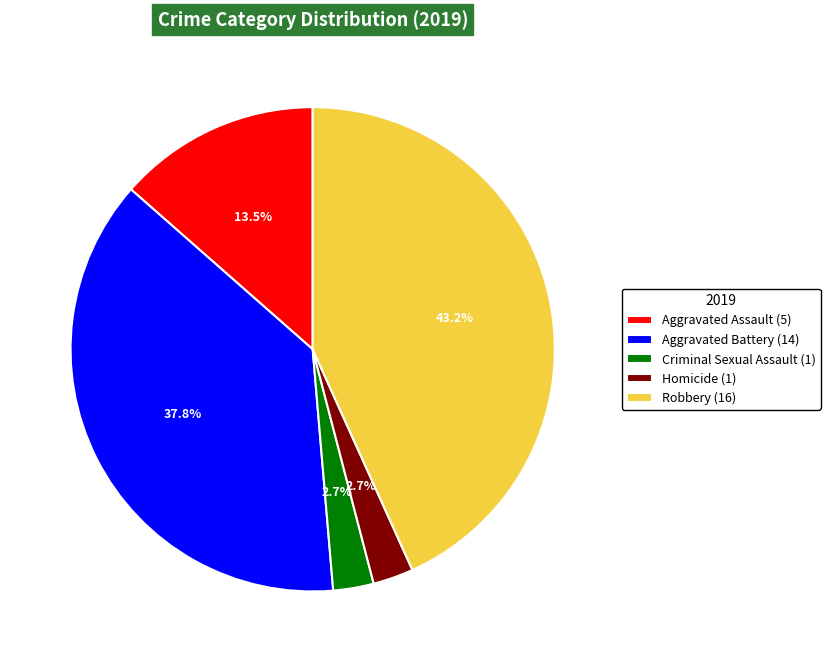

What is the largest slice in the pie chart?

Robbery